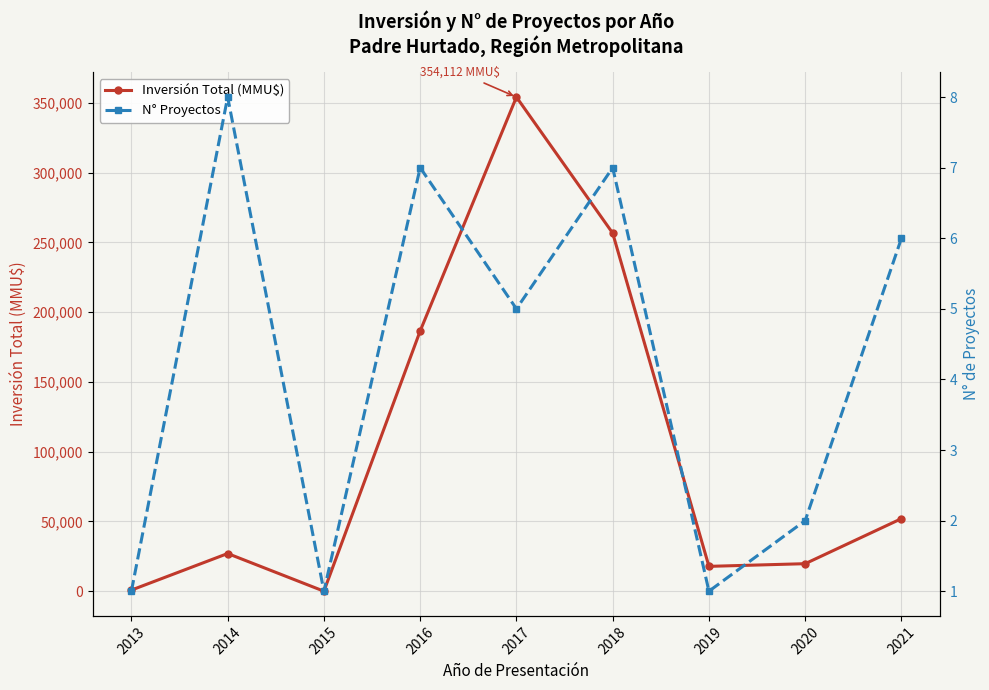

True or false: N° Proyectos has a value of 10.7 at 2016.

False